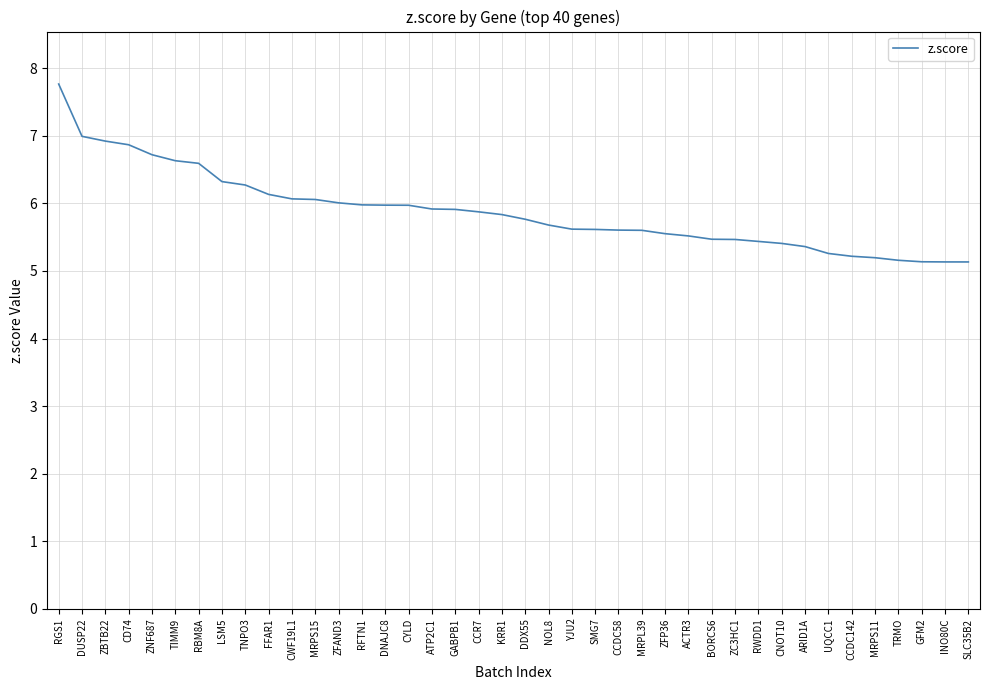

What is the ratio of the value at RWDD1 to the value at TIMM9?

0.8